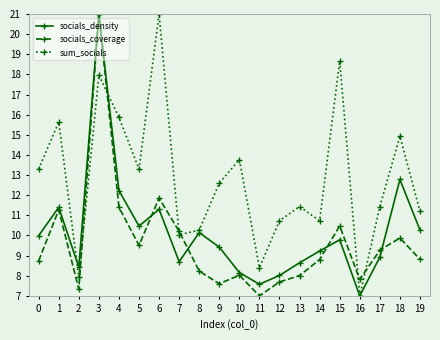

What is the difference between the maximum and minimum values in the socials_coverage series?

14.0